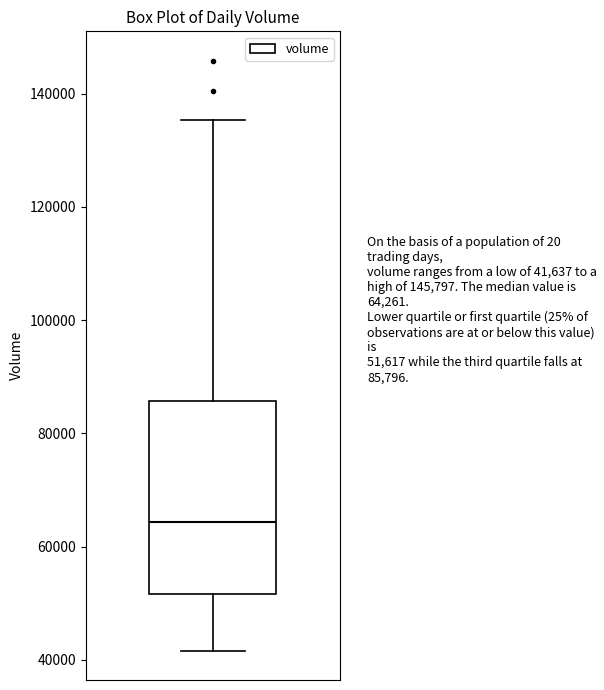

Read this box plot against the y-axis: the position of the median line, the range covered by the box, and the ends of both whiskers. The values are not printed on the chart, so give them approximately, as read against the axis.

median 64000, box 52000 to 86000, whiskers 42000 to 136000